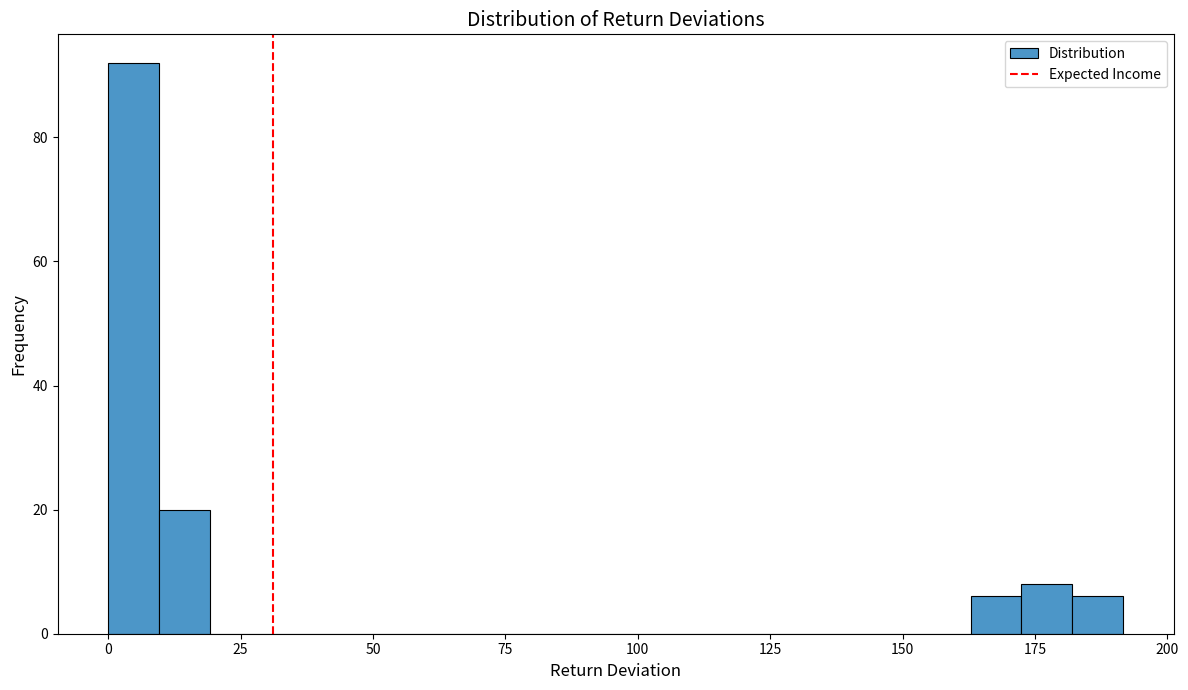

Around what value on the x-axis is the tallest bar? Give the approximate position of its centre, as read against the axis.

5